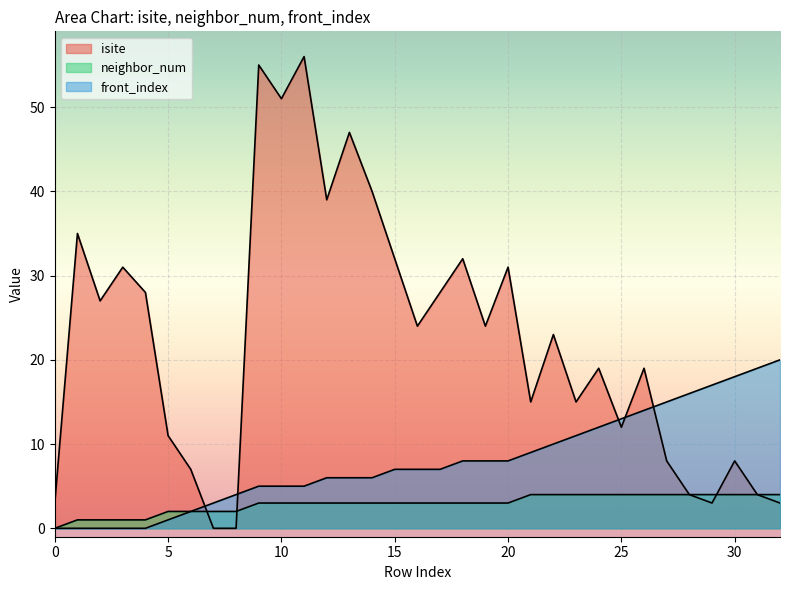

Where is neighbor_num nearest to the value 2?

5